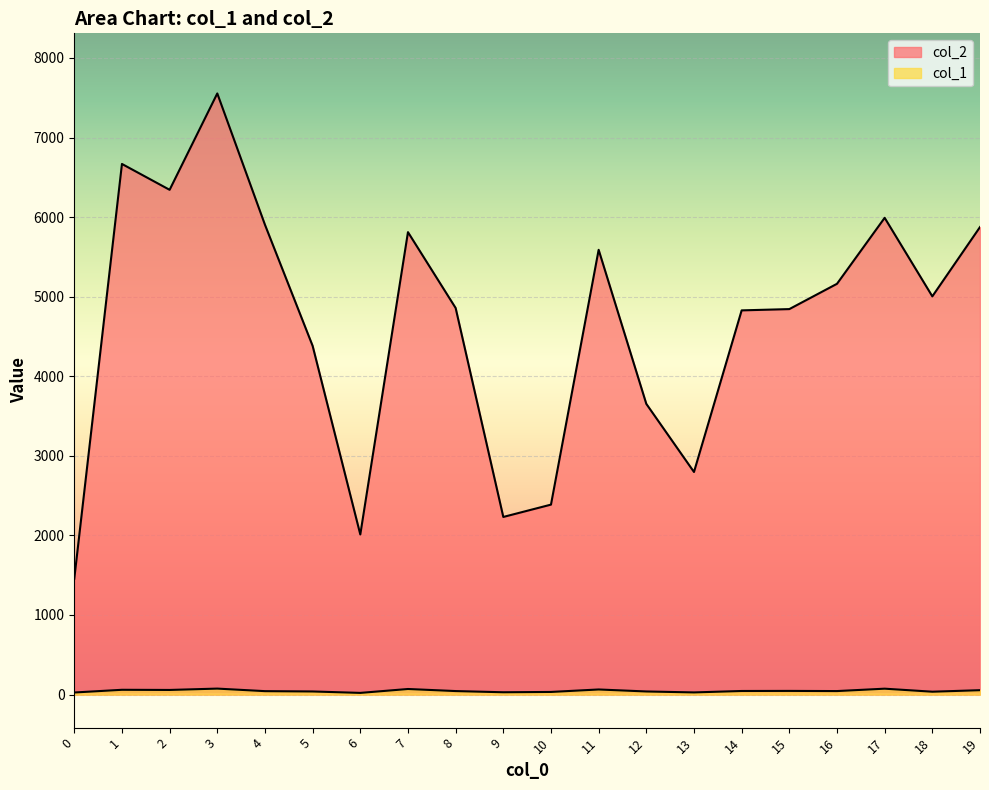

Which series changed the most between 1 and 15?

col_2